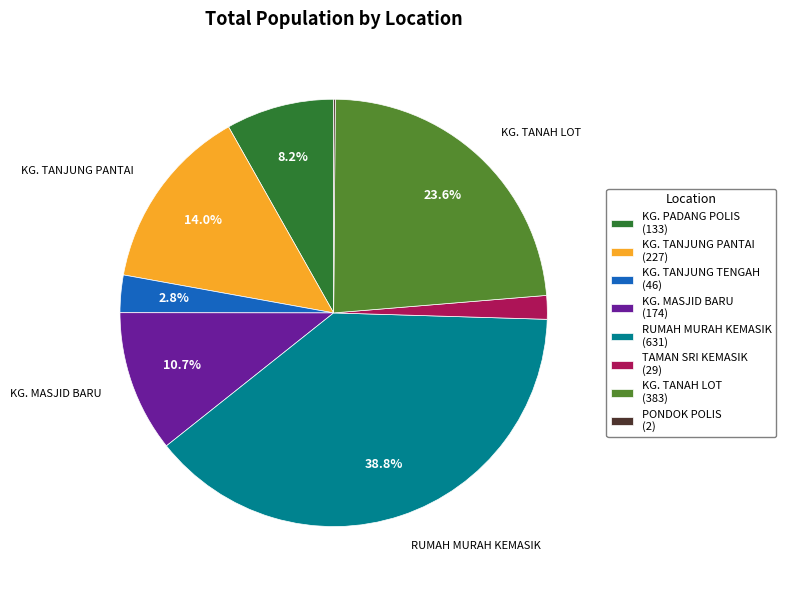

What is the total percentage of KG. PADANG POLIS (133) and KG. MASJID BARU (174)?

18.9%